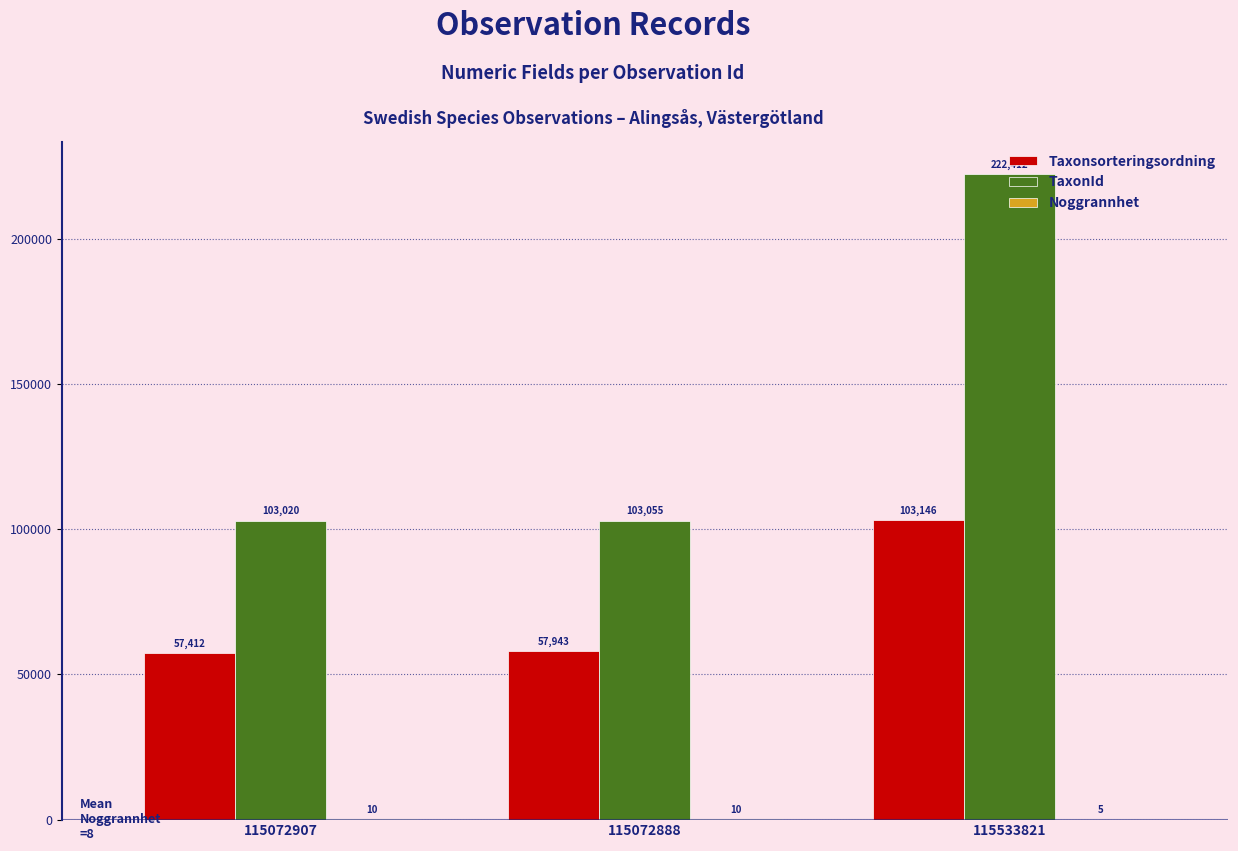

Where is TaxonId nearest to the value 162716?

115072888